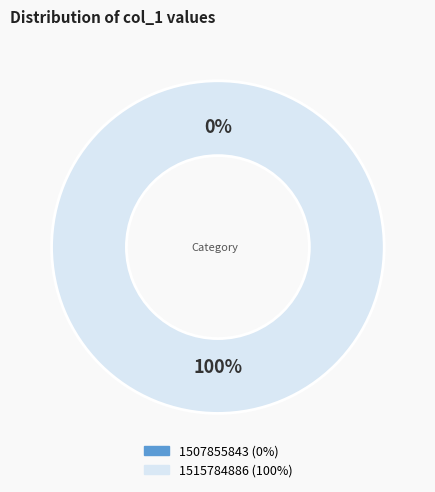

How many slices are in this pie chart?

2